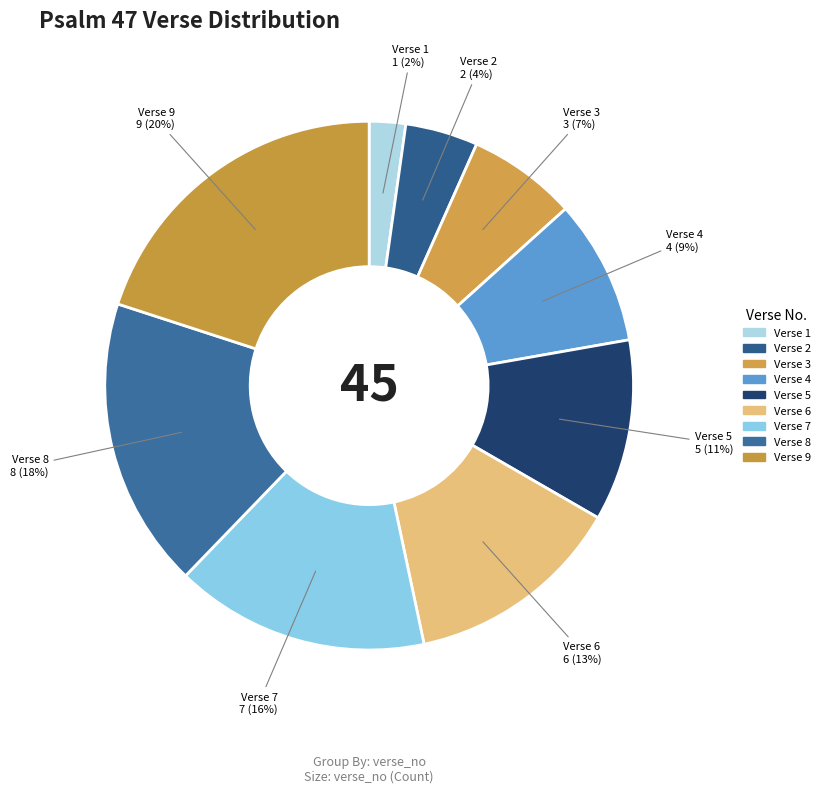

What is the total percentage of Verse 4 and Verse 5?

20.0%